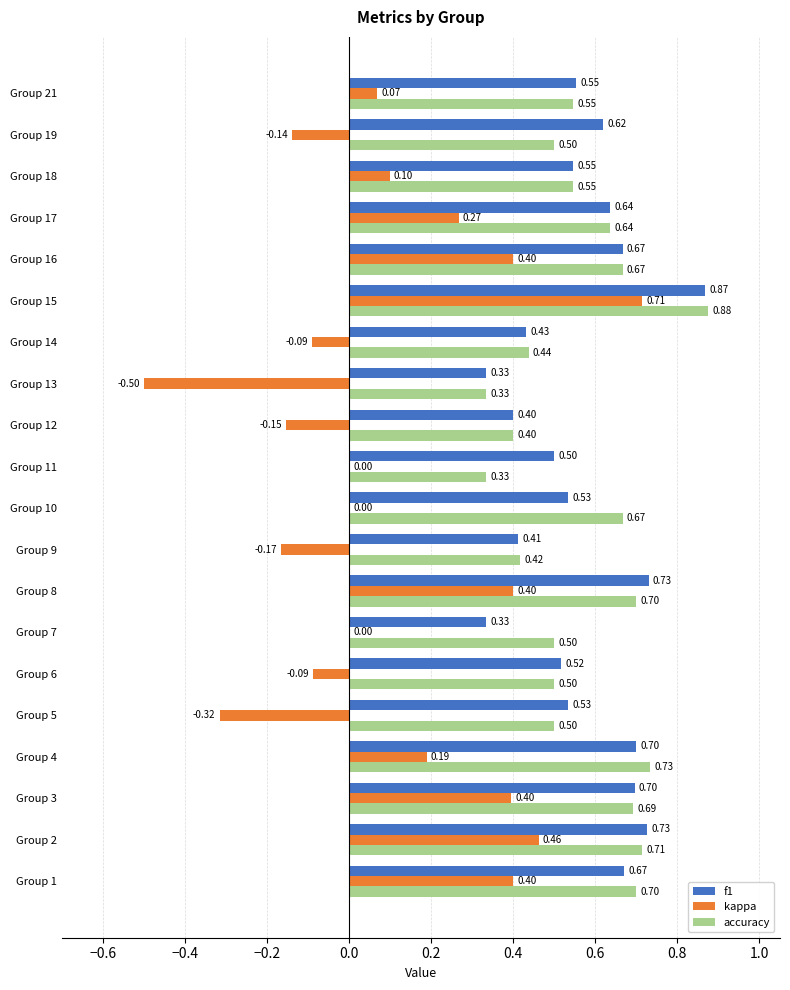

What is the total value across all series at Group 11?

0.8